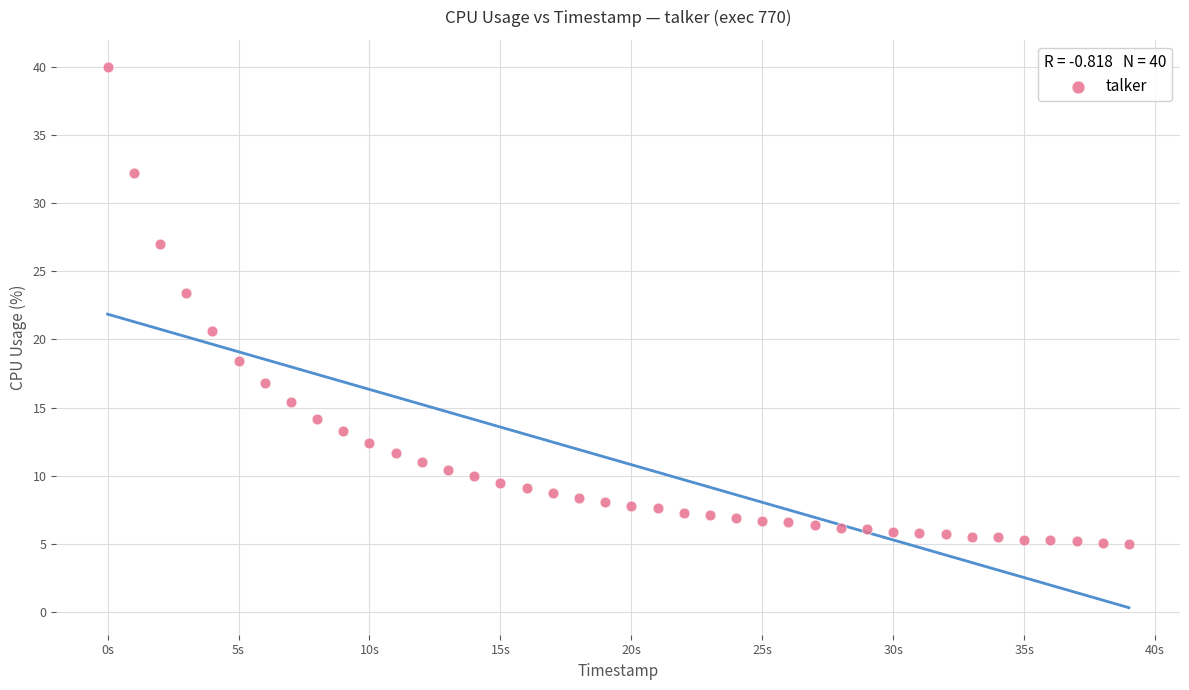

What is the range of Y values (max minus min)?

35.0